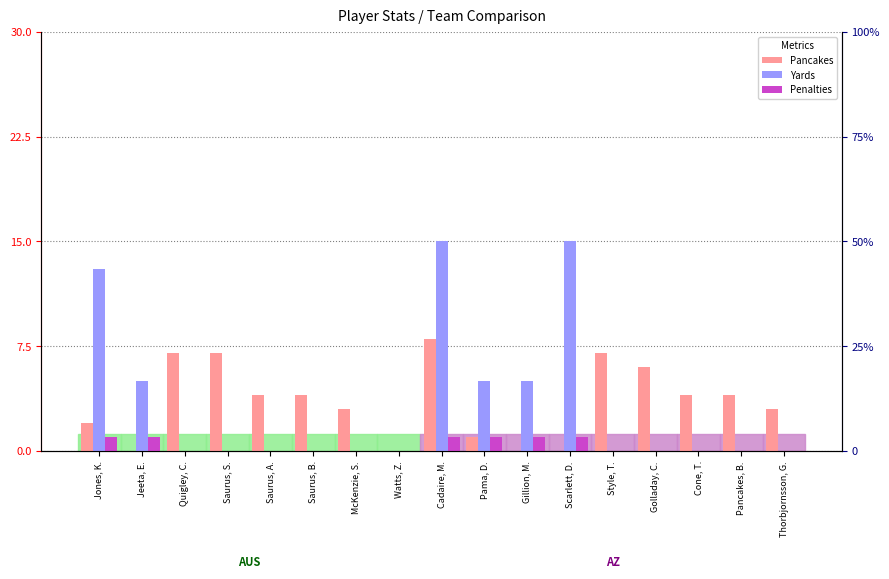

True or false: Penalties has a value of 0 at Watts, Z..

True